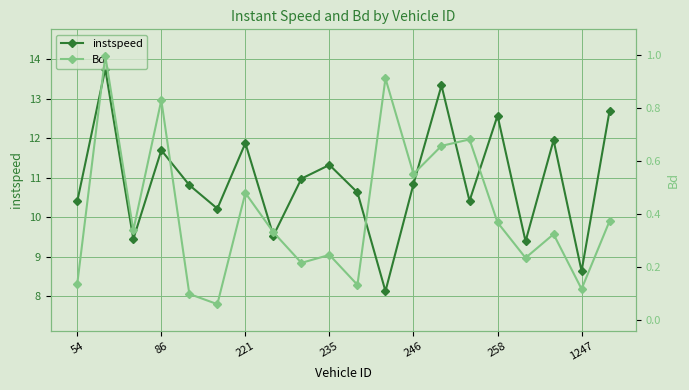

Which series has the widest spread of values?

instspeed